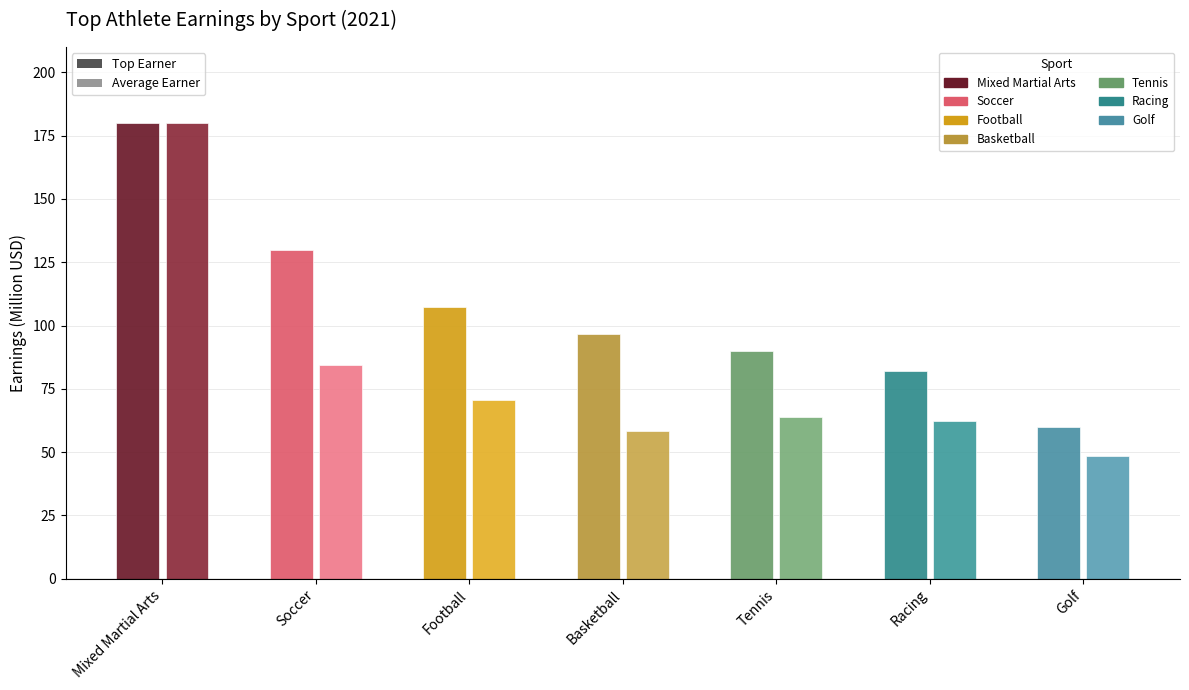

Reading right to left, extract all data points from this chart.

Top Earner: 60.0	82.0	90.0	96.5	107.5	130.0	180.0
Average Earner: 48.5	62.2	63.8	58.3	70.6	84.5	180.0